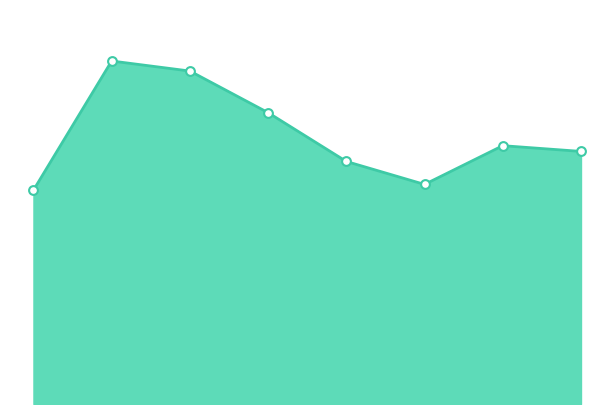

At which category is the sum across all series the highest?

2016